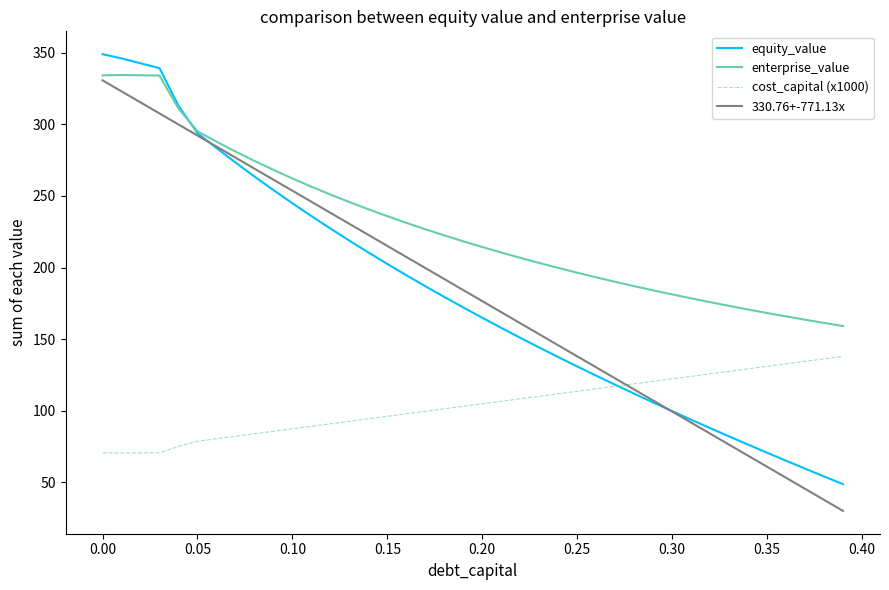

Which series has the largest total across all categories?

enterprise_value